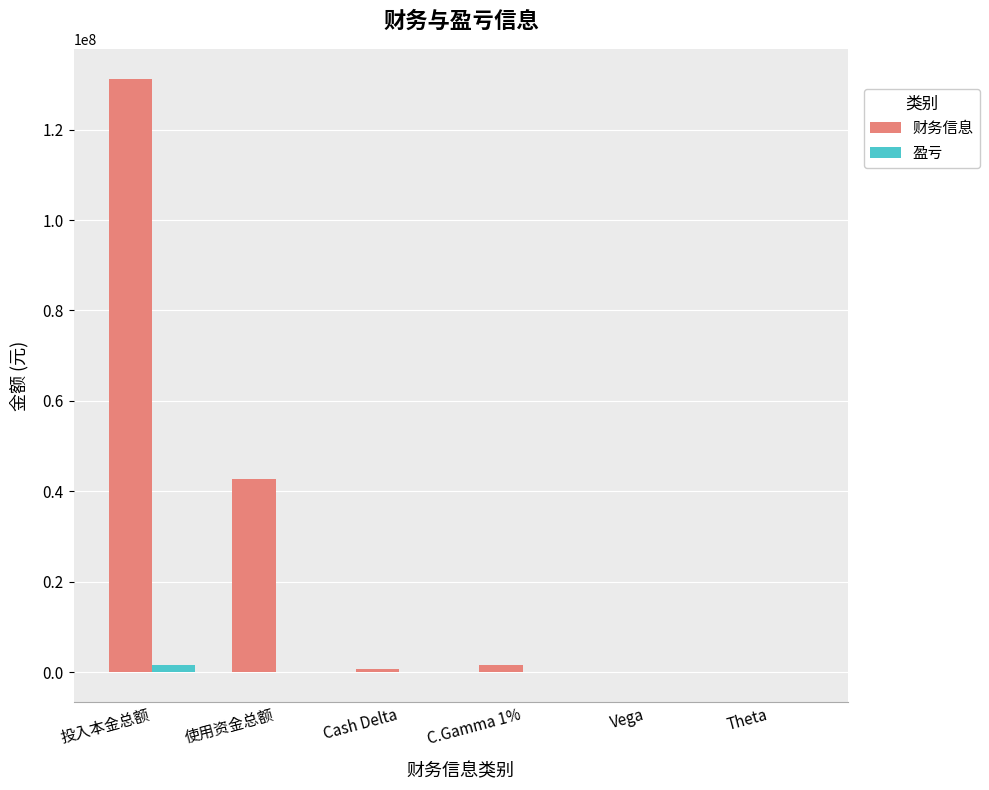

Where is 财务信息 nearest to the value 65647826?

使用资金总额